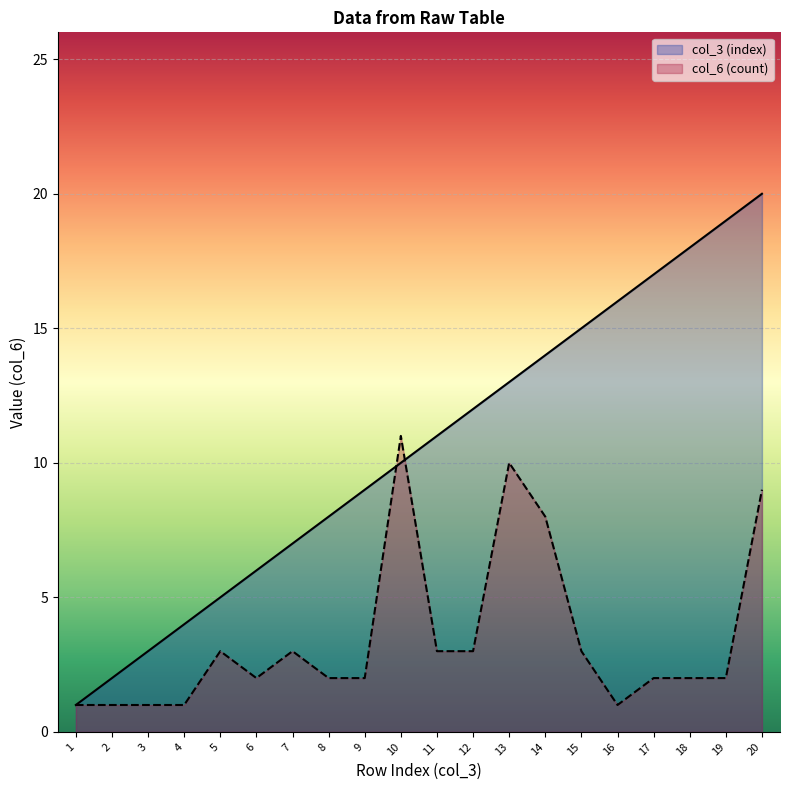

After their last crossing, which series has the higher values: col_6 (count) or col_3 (index)?

col_3 (index)